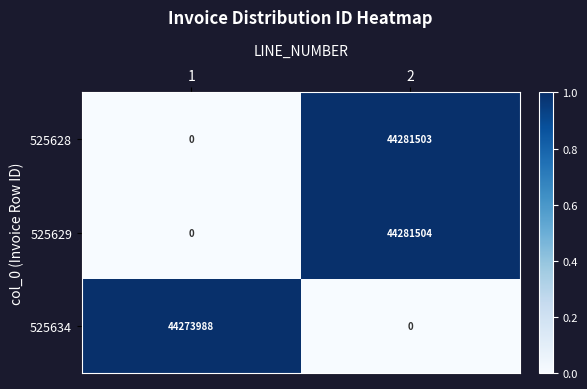

At which category is the sum across all series the highest?

2